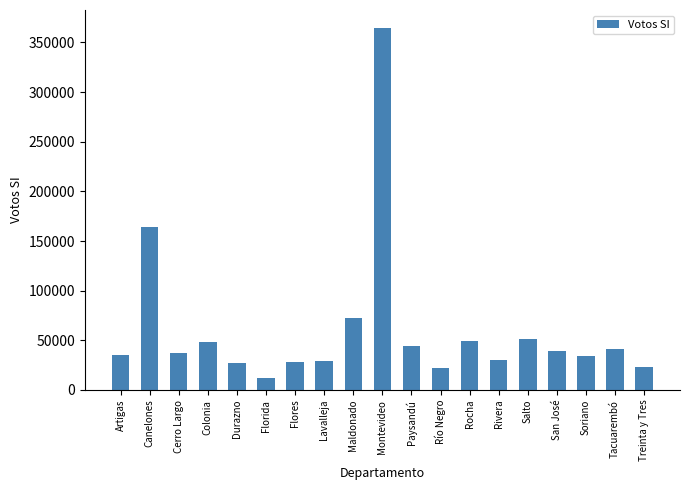

How many data points does each series have?

19